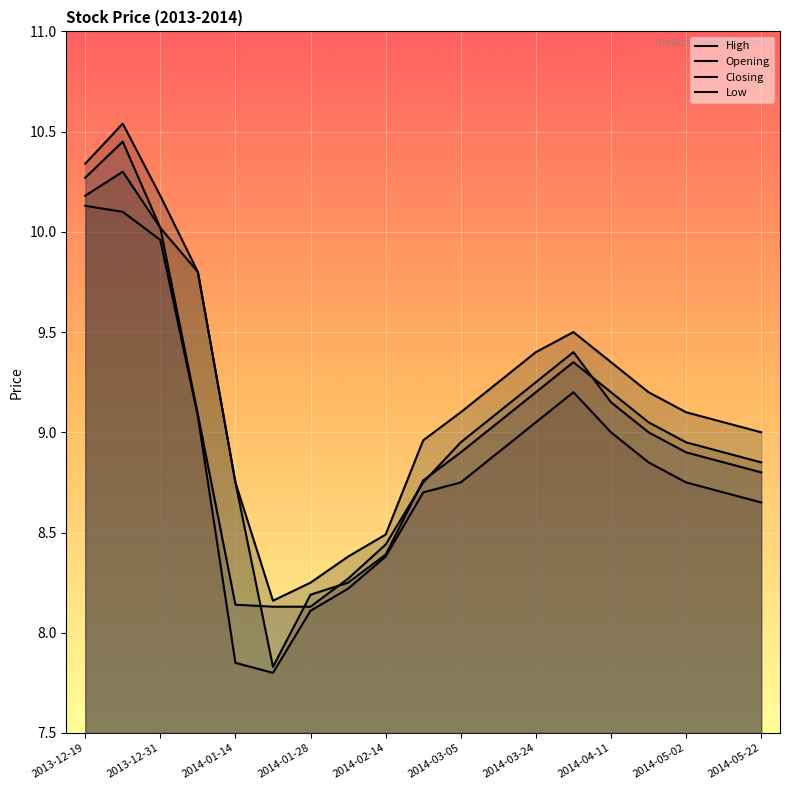

What is the difference between the second highest and second lowest values in the Low series?

2.2